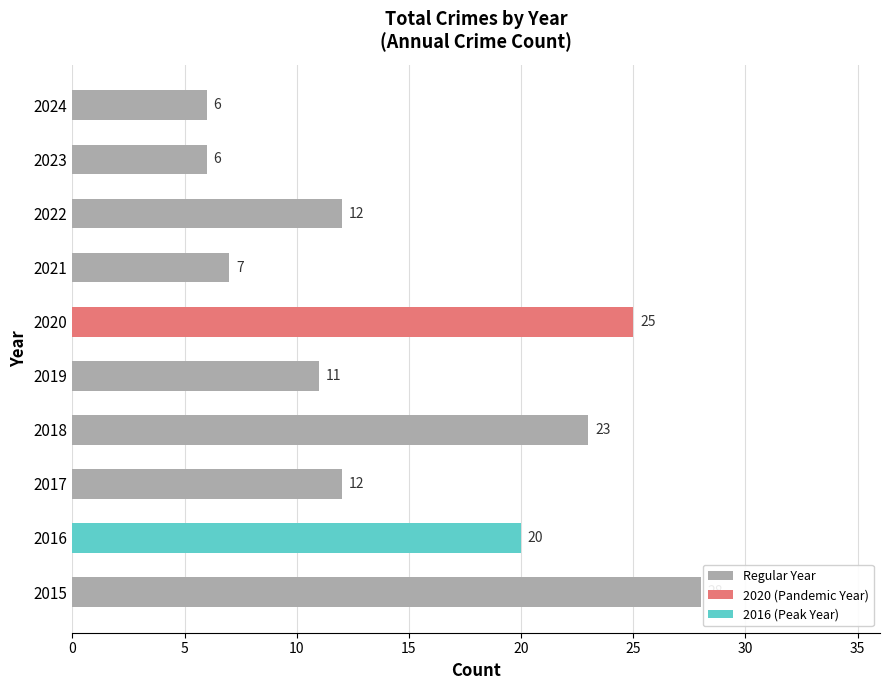

How many bars are there in total?

10